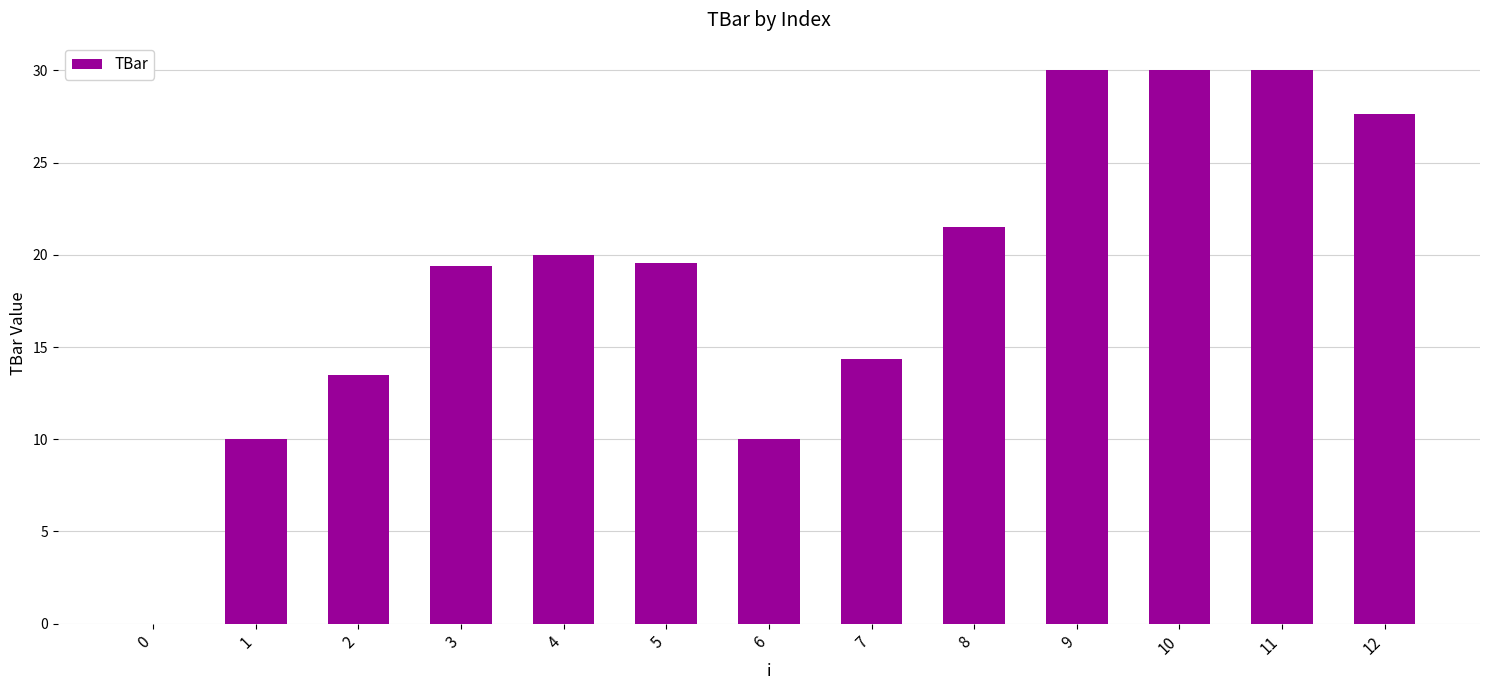

Is it true that the value at 10 is 30.0?

True